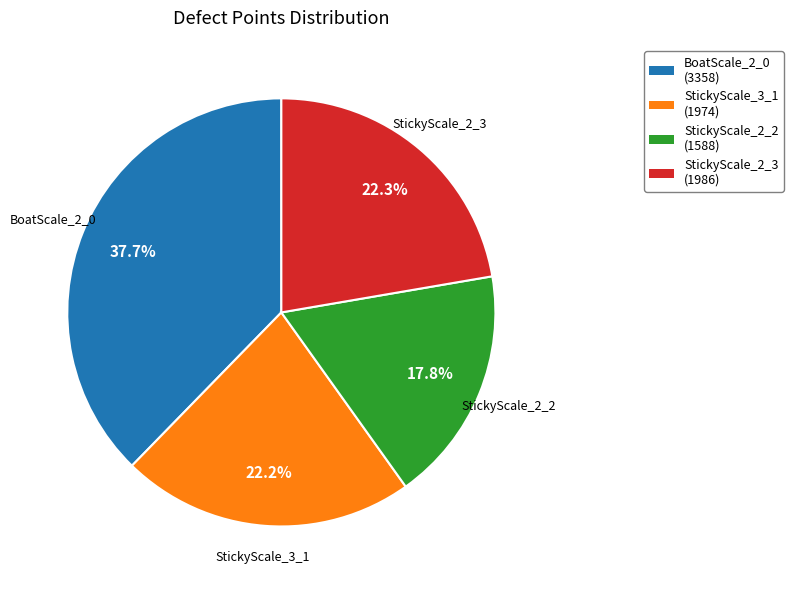

Which has a higher value, BoatScale_2_0 or StickyScale_2_2?

BoatScale_2_0